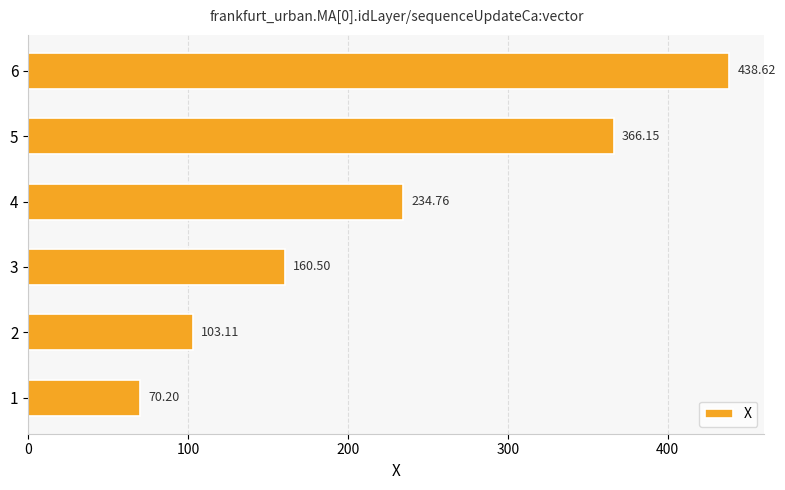

Between 6 and 4, which is larger?

6